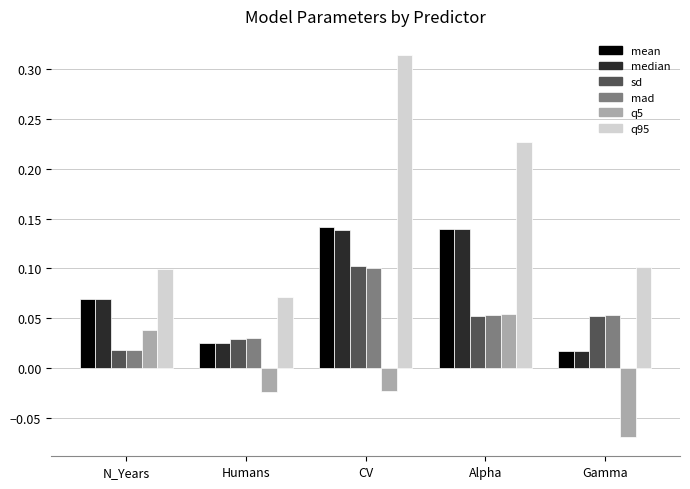

At which category is the sum across all series the highest?

CV